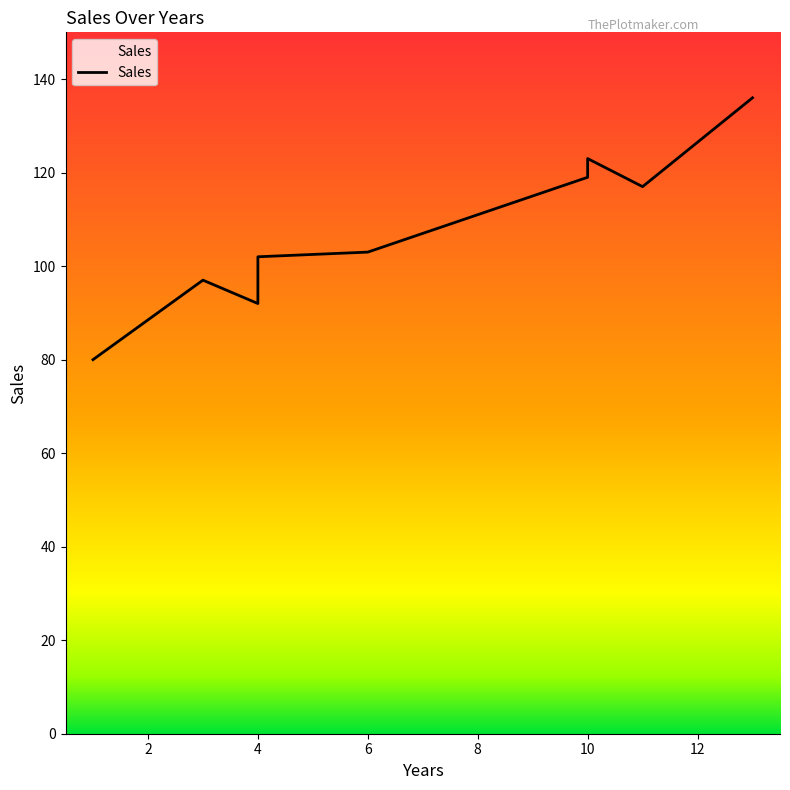

Reading left to right, list all the values displayed in this chart.

1=80	3=97	4=92	4=102	6=103	8=111	10=119	10=123	11=117	13=136